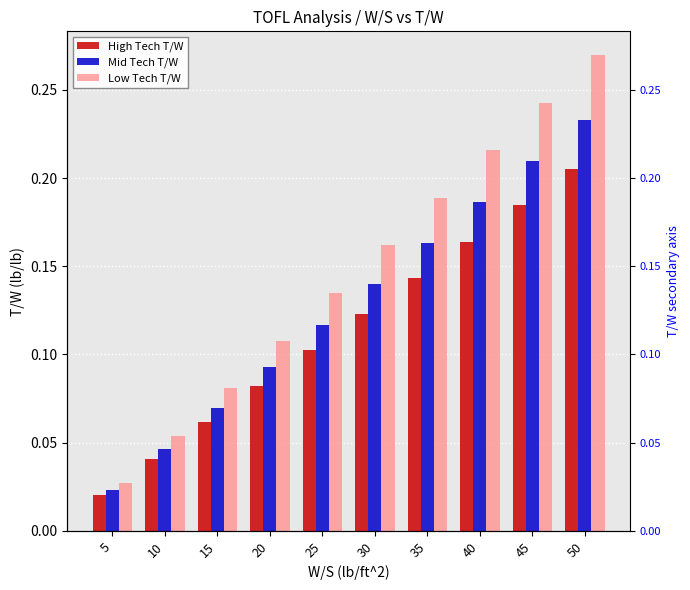

At which label does Mid Tech T/W reach its minimum?

5